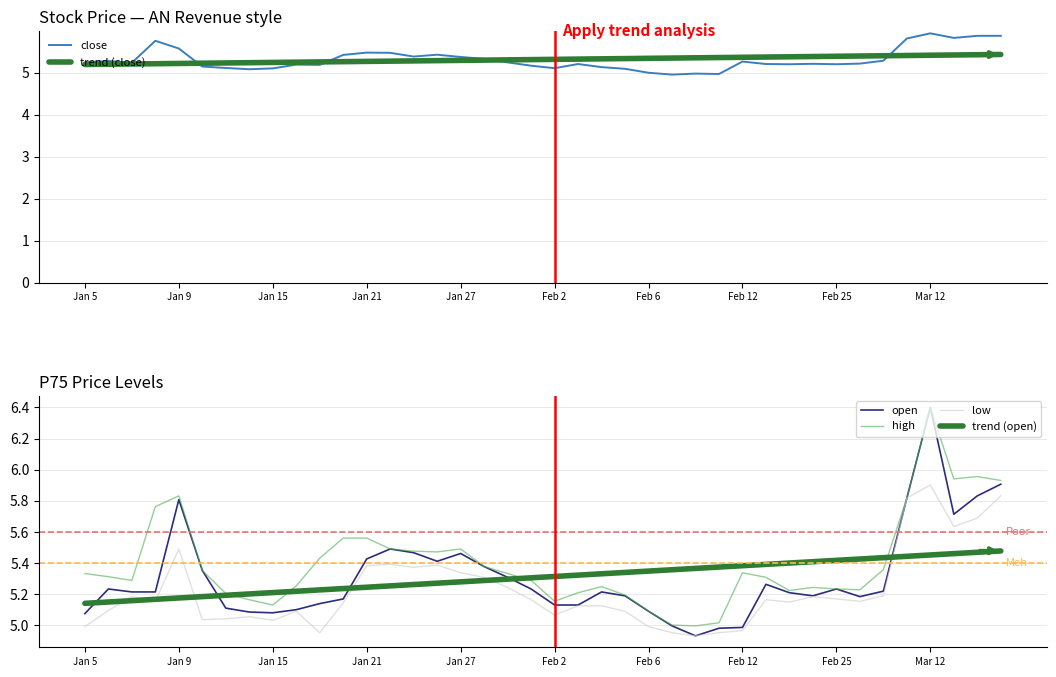

Where does the open series first go above 5?

Jan 5